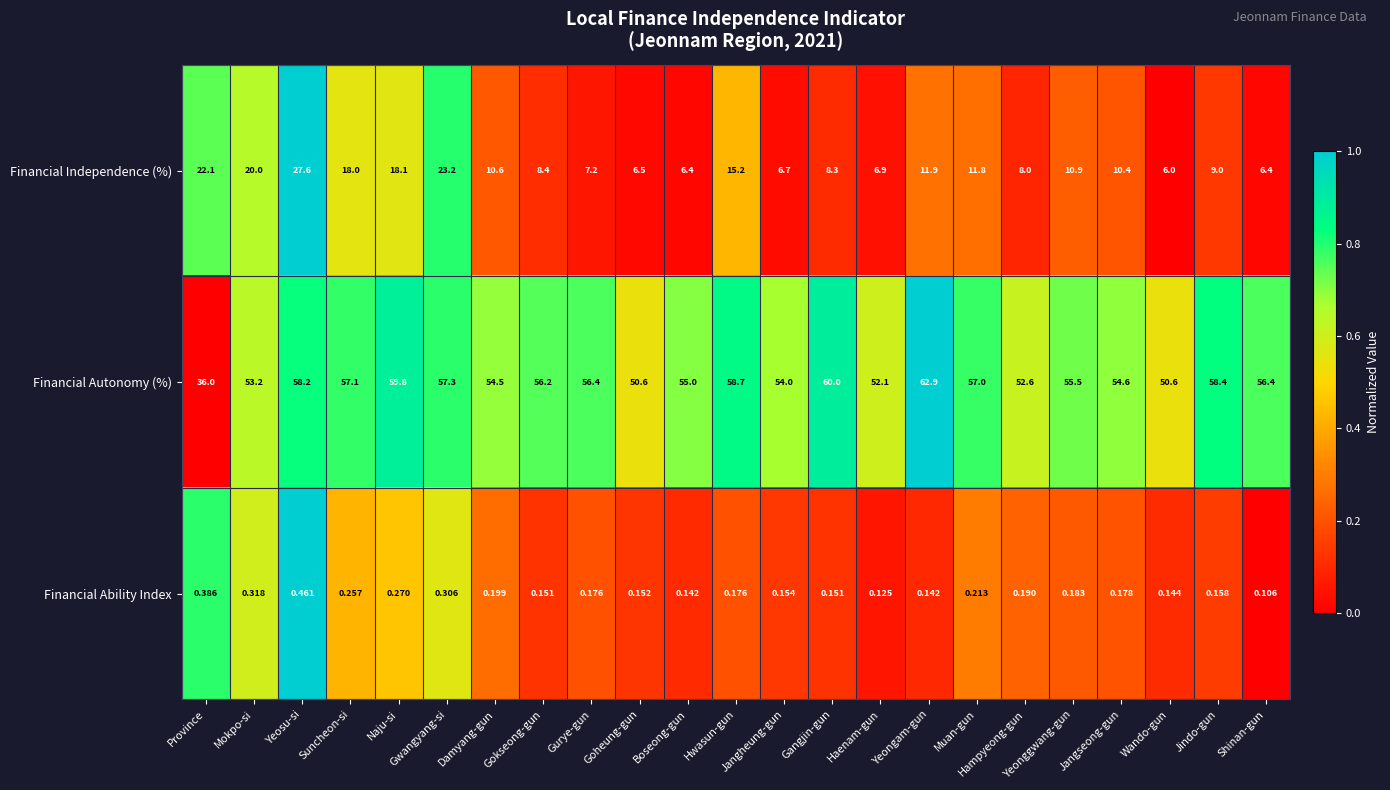

Which series has the widest spread of values?

Financial Autonomy (%)